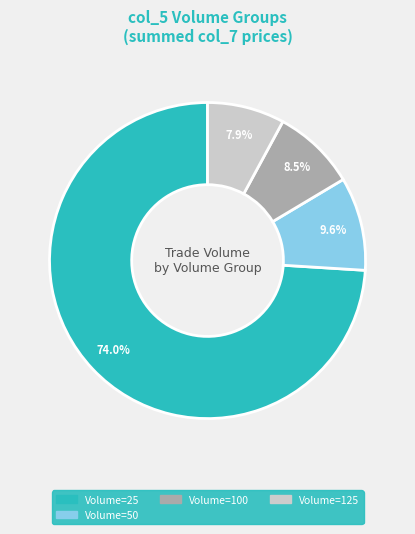

Is there any slice that represents more than half of the pie?

Yes